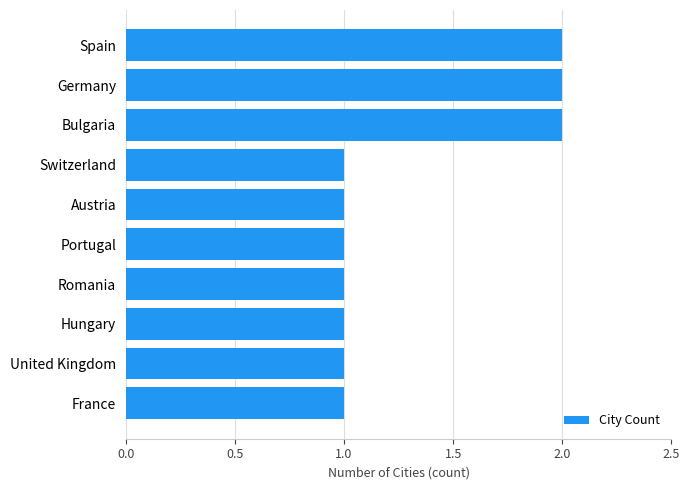

What is the sum of the values at France and Bulgaria?

3